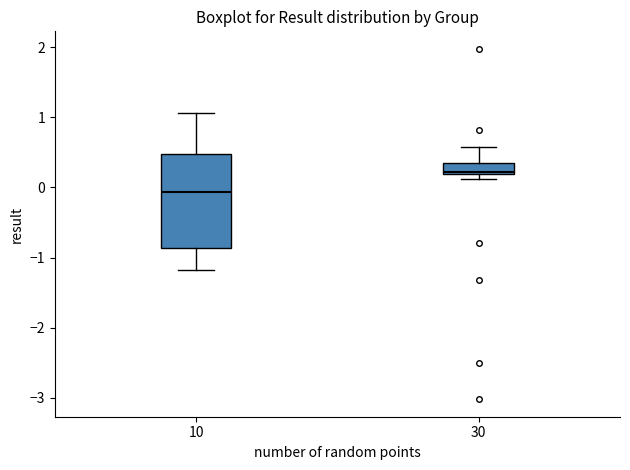

Which box has the highest median line?

30